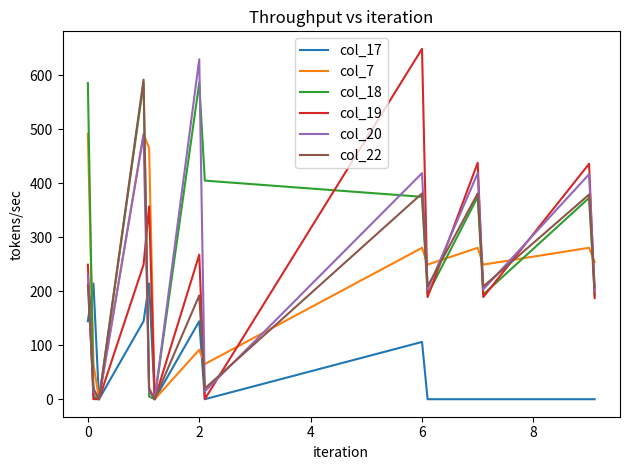

Which series has the largest total across all categories?

col_18